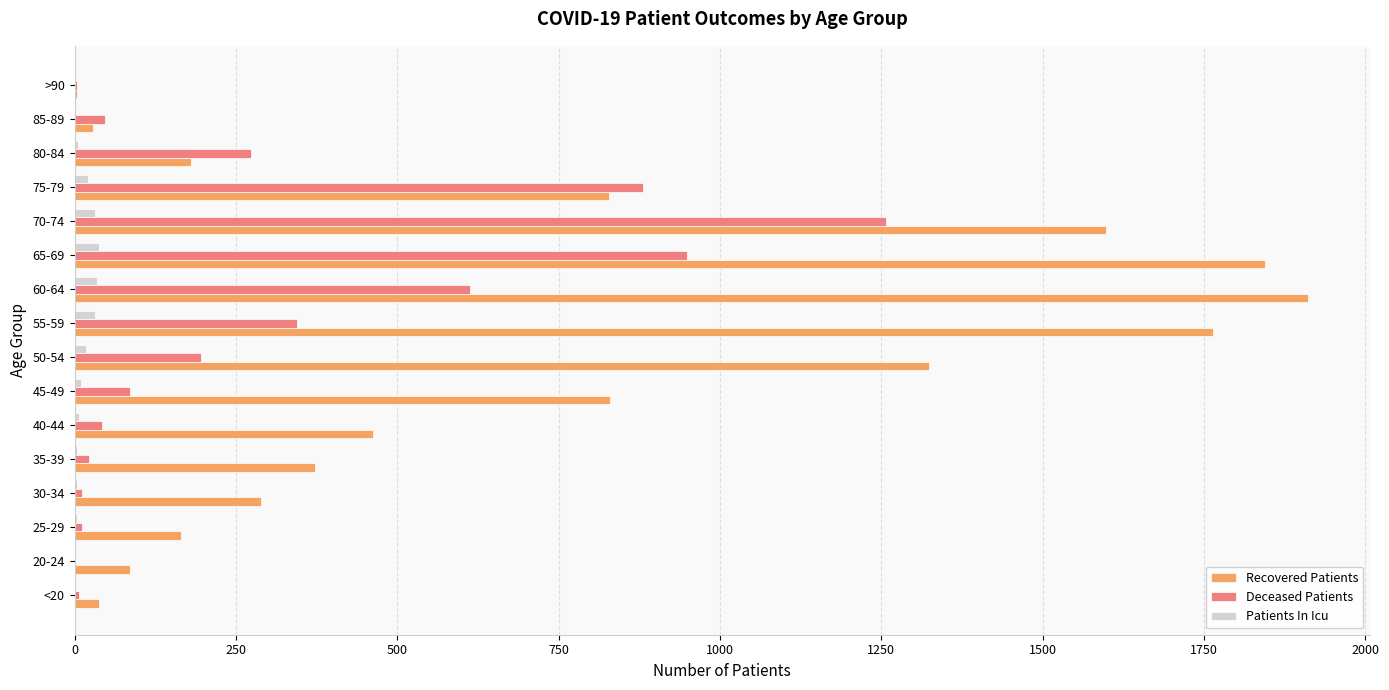

Which series has the largest total across all categories?

Recovered Patients